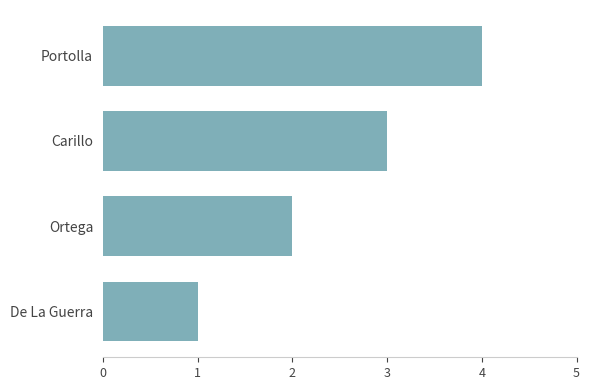

What is the change in value from De La Guerra to Carillo?

+2